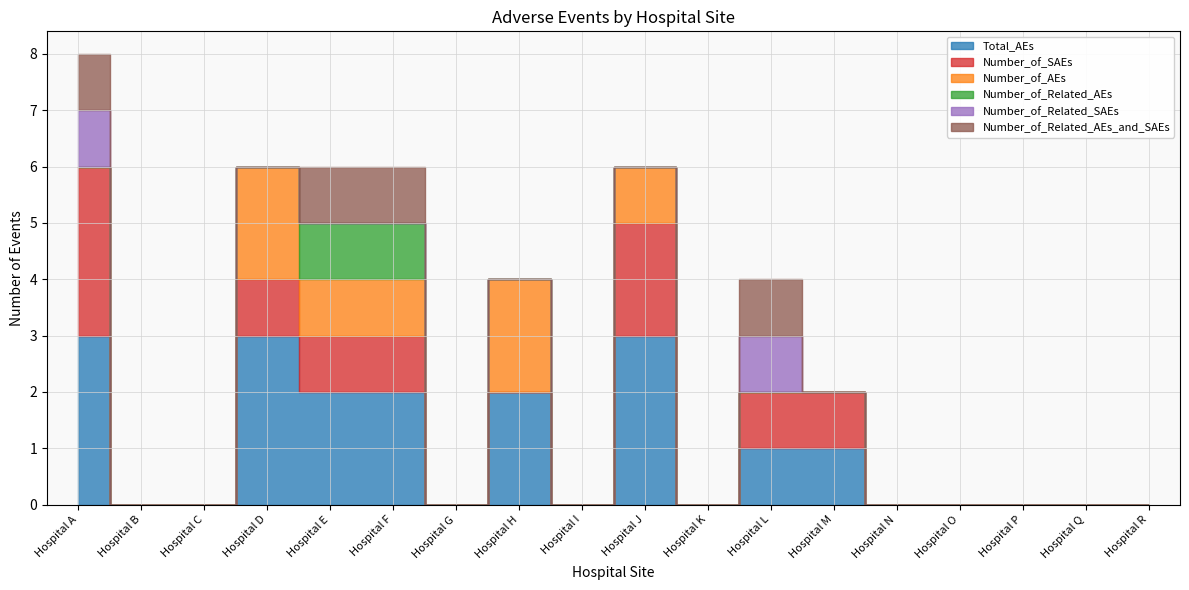

Which series has the largest total across all categories?

Total_AEs